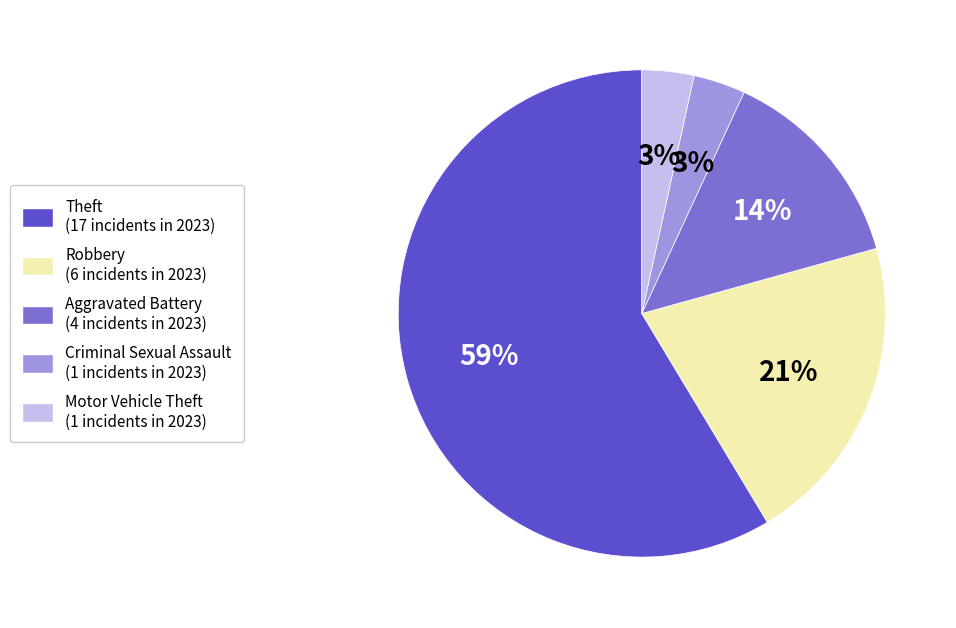

To the nearest percent, what is the average slice percentage?

20%